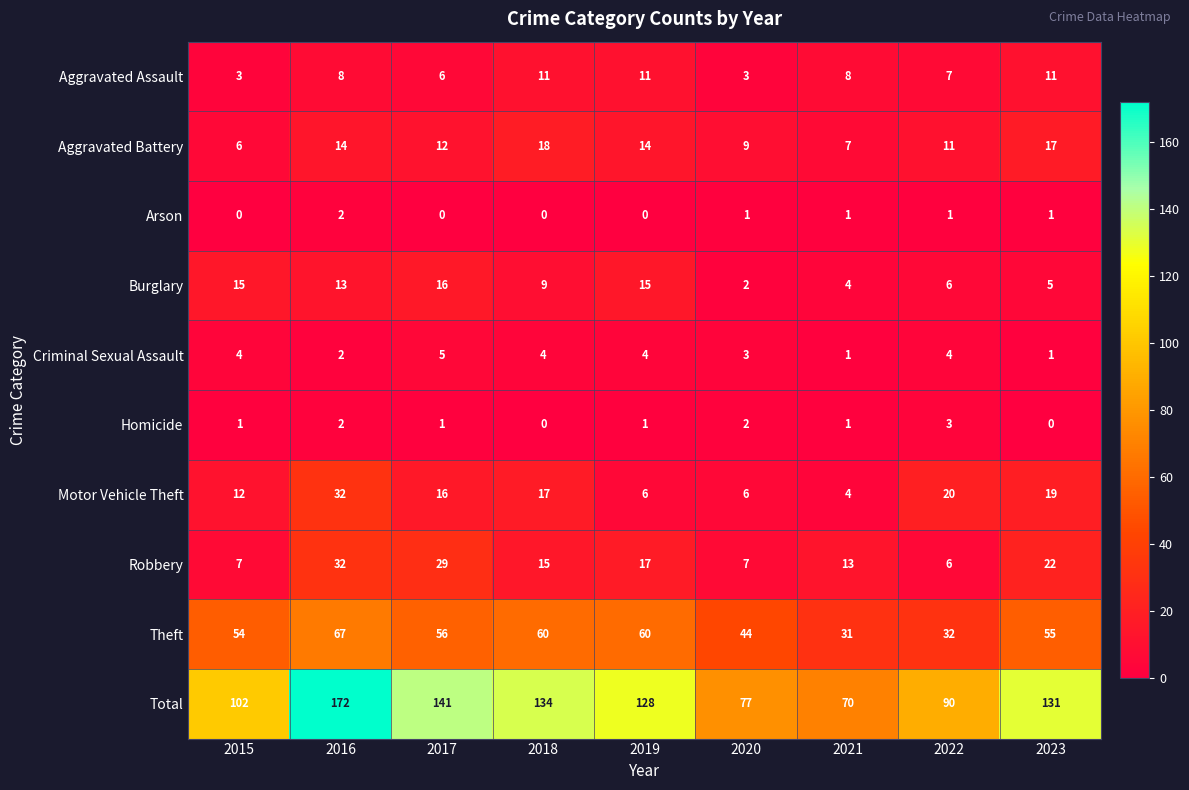

How many Homicide values are between 1 and 2?

6